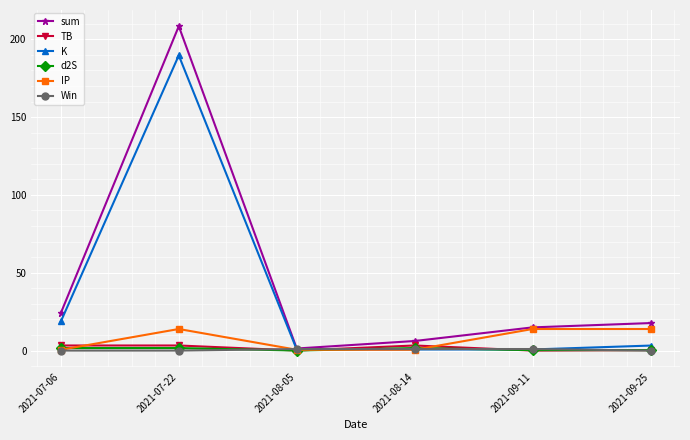

Which label corresponds to the largest value in the chart?

2021-07-22